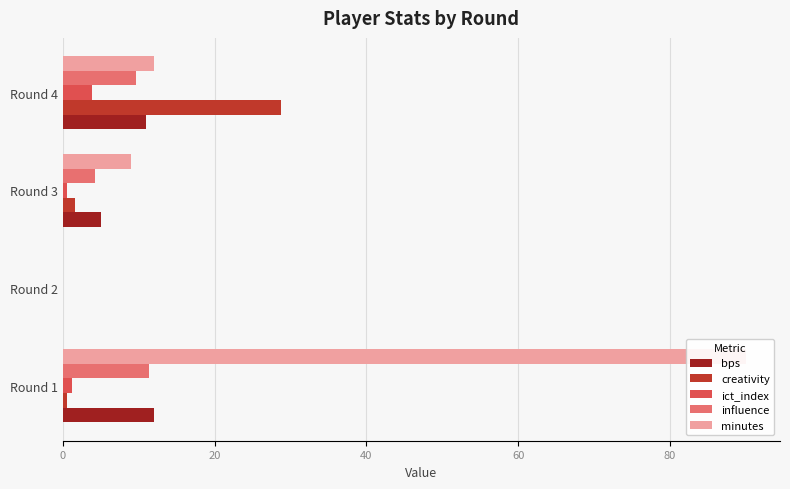

Count the number of categories in the chart.

4